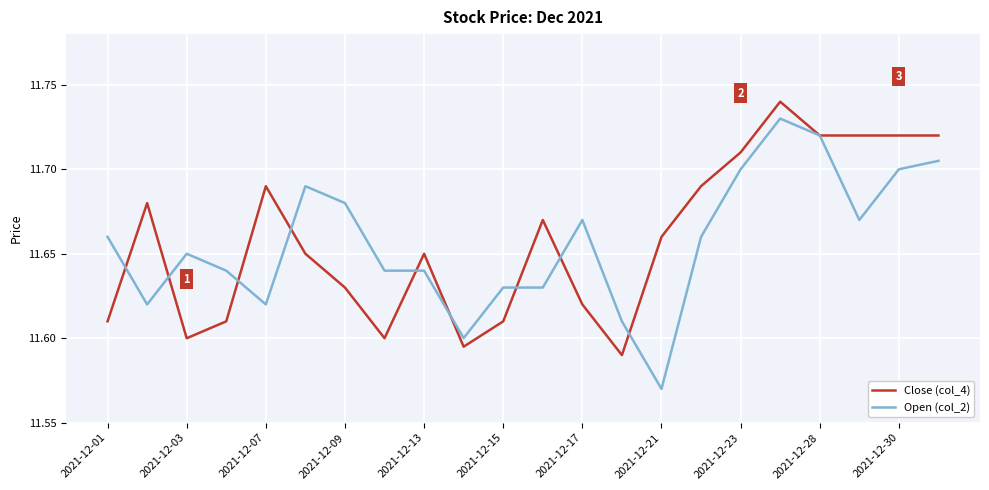

List the series in order of their peak value, highest first.

Close (col_4), Open (col_2)